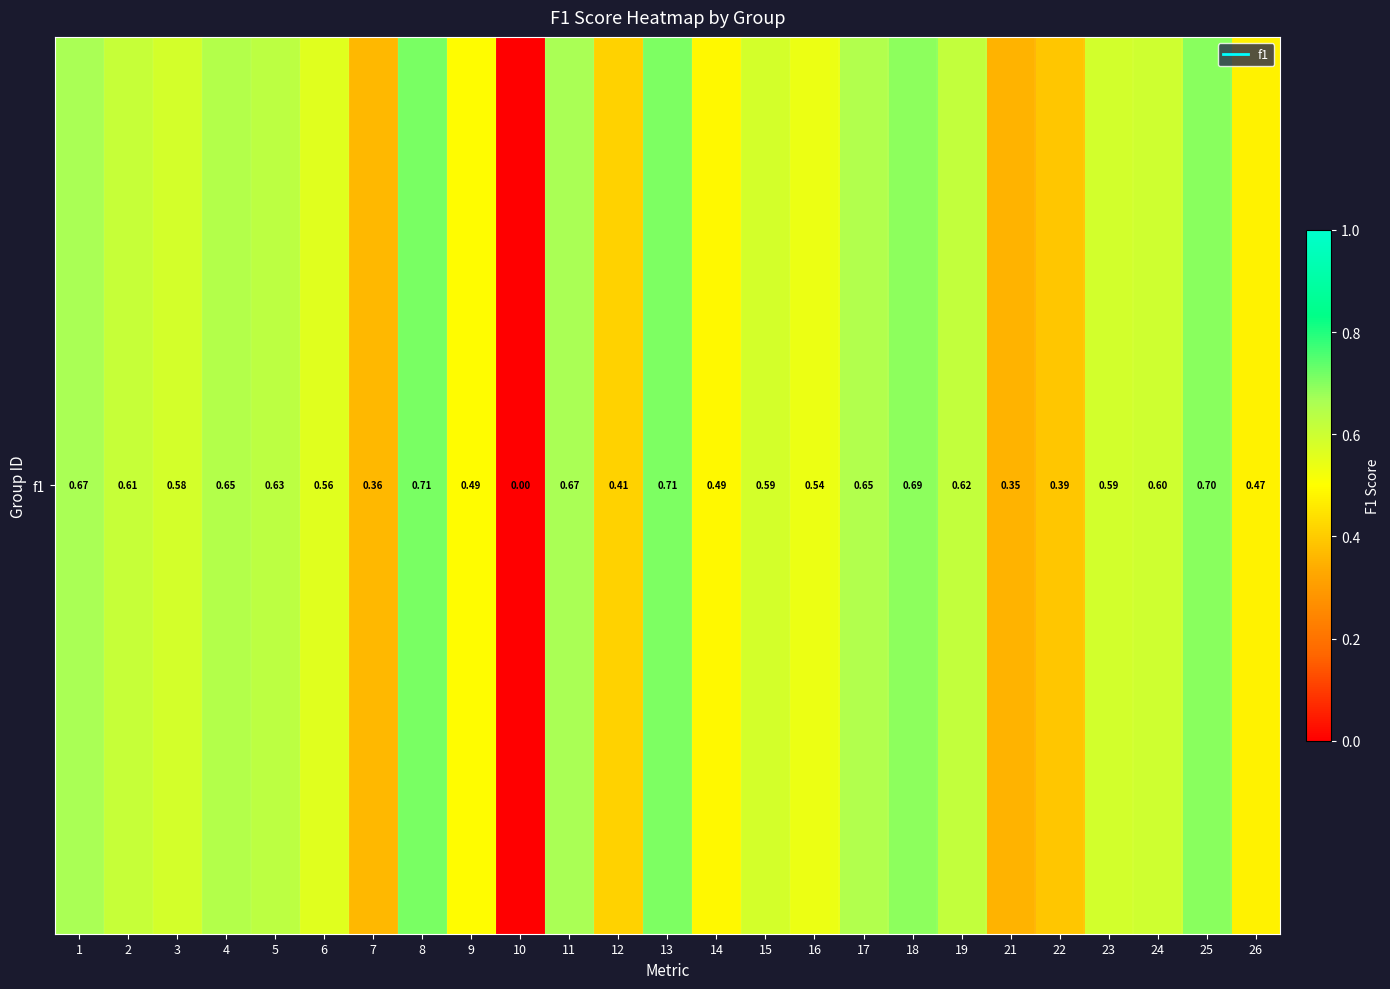

Count the number of values greater than 0.

24